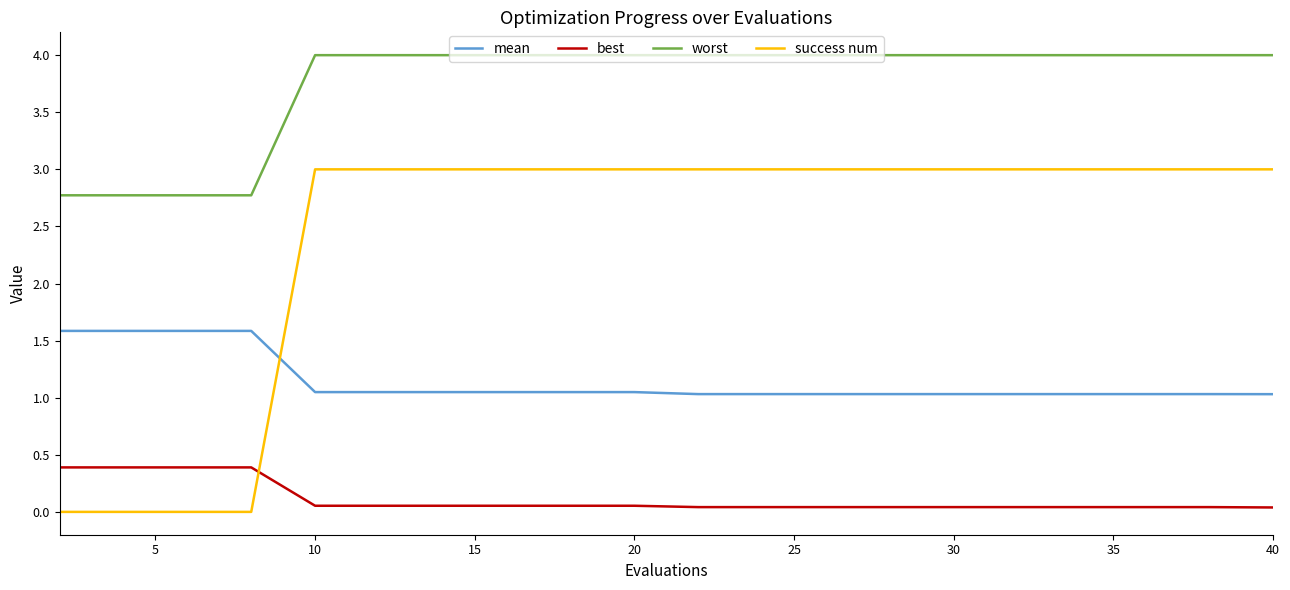

Rank the series by their average value, from highest to lowest.

worst, success num, mean, best